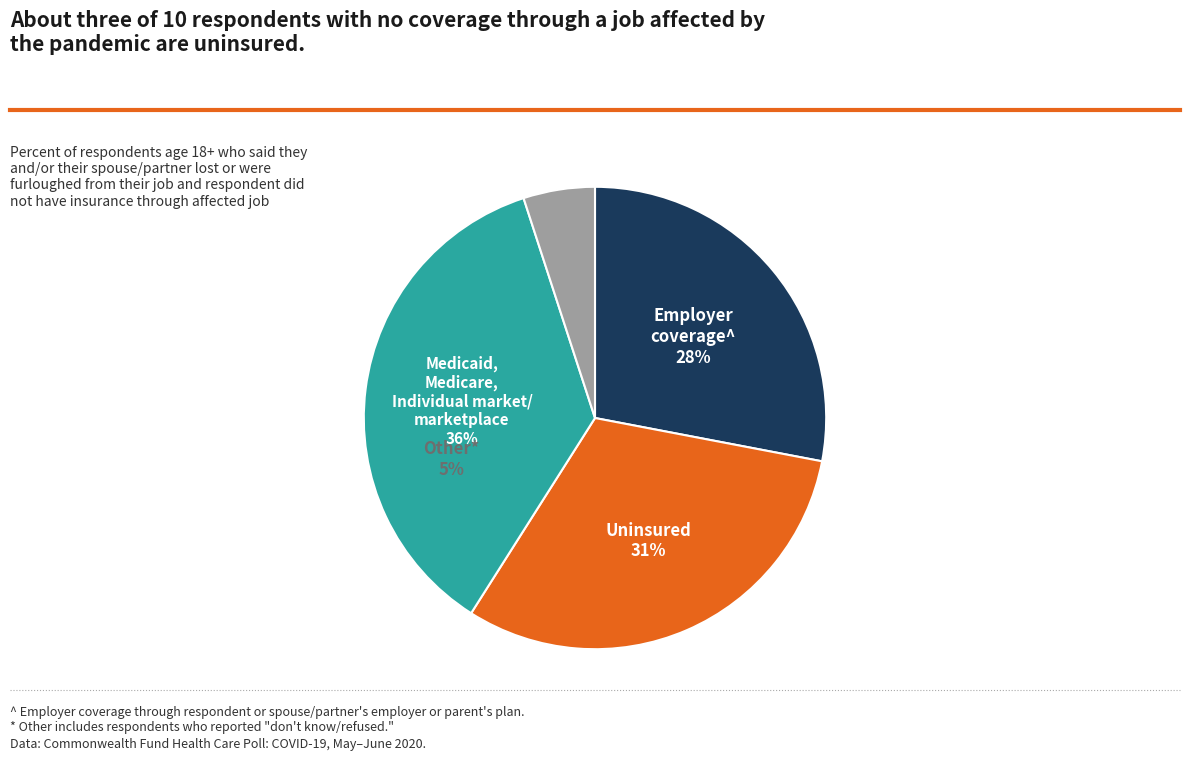

Is there a majority slice in this chart?

No